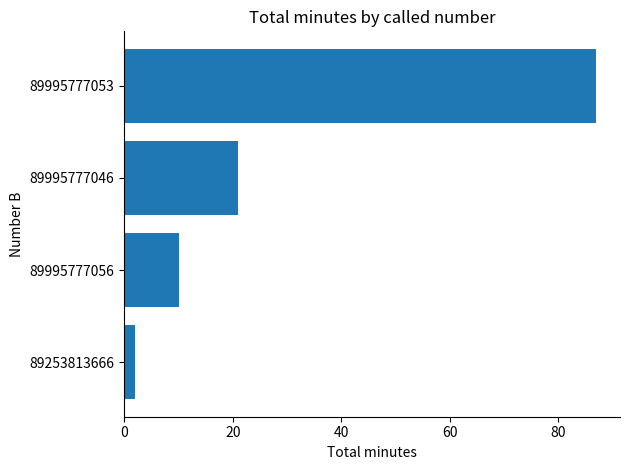

Are the bars grouped side by side (vs. stacked)?

No